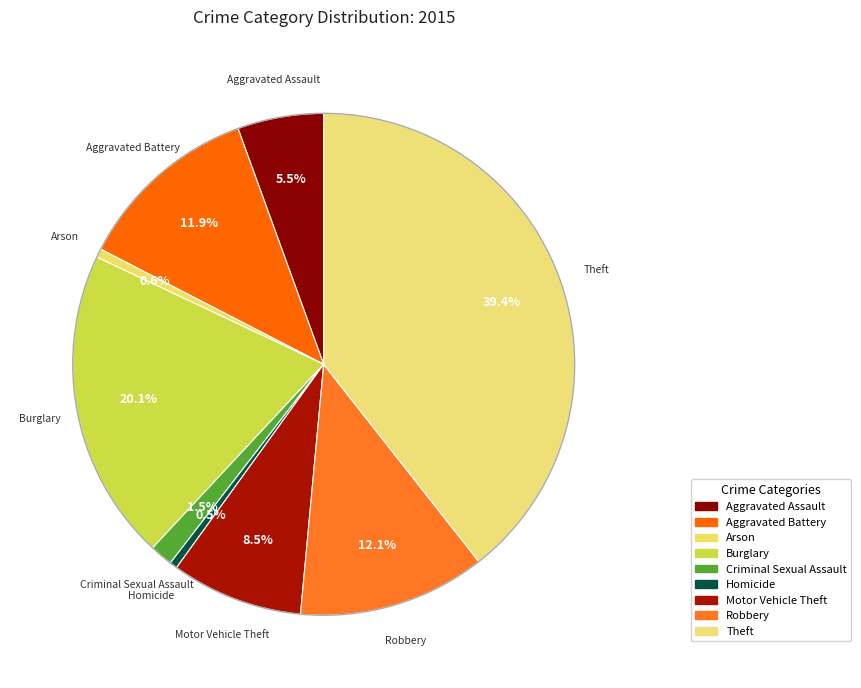

What is the change in value from Burglary to Homicide?

-279